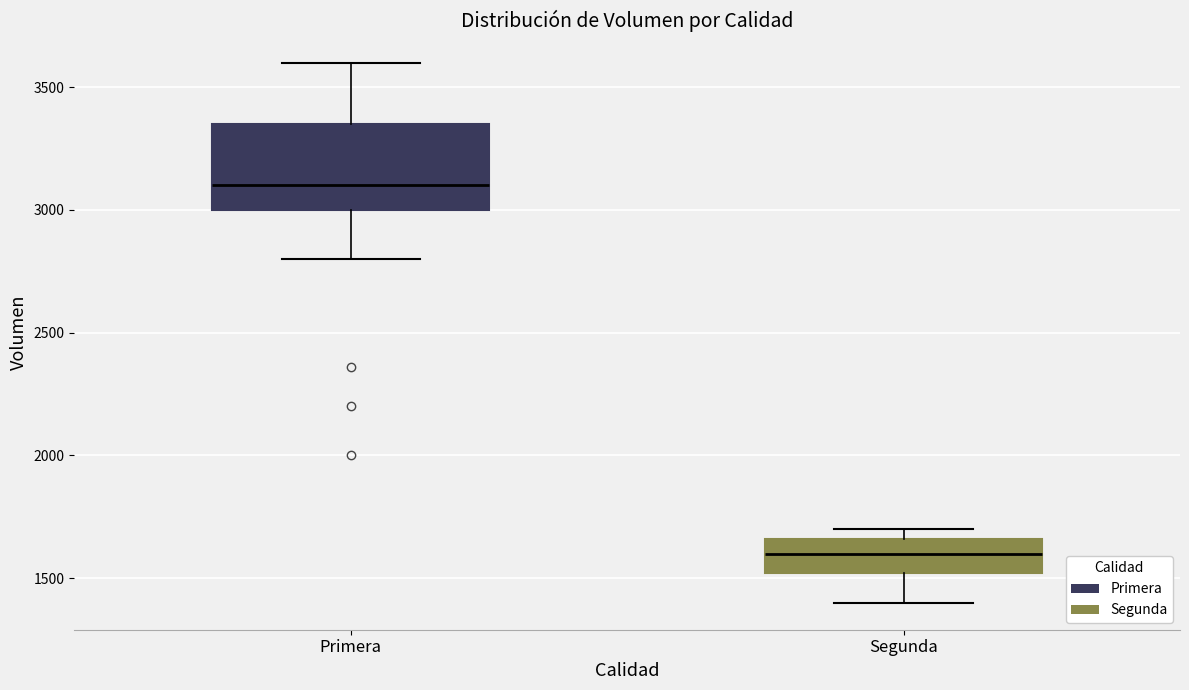

Reading left to right, transcribe this box plot: for each box, give where its median line is, the range the box spans, and where its two whiskers end, as read against the y-axis. The values are not printed on the chart, so give them approximately, as read against the axis.

Primera: median 3100, box 3000 to 3350, whiskers 2800 to 3600
Segunda: median 1600, box 1500 to 1650, whiskers 1400 to 1700